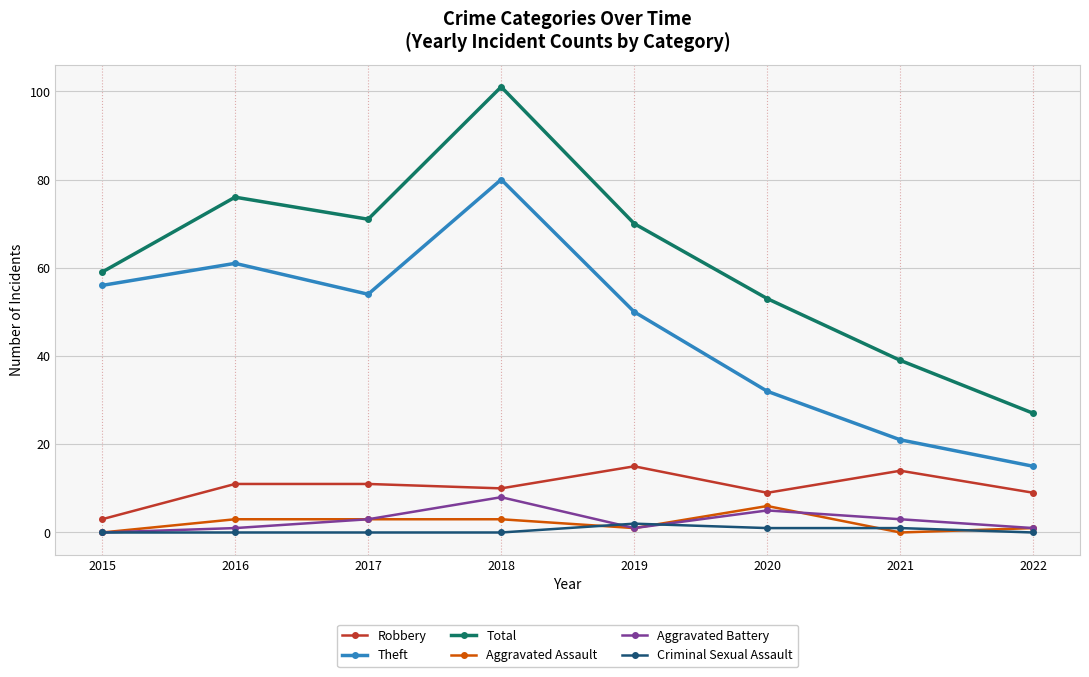

What is the greatest value displayed?

101